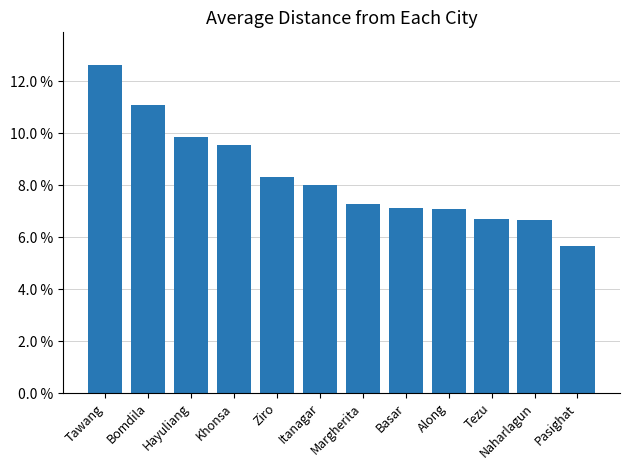

What is the change in value from Tawang to Margherita?

-5.4